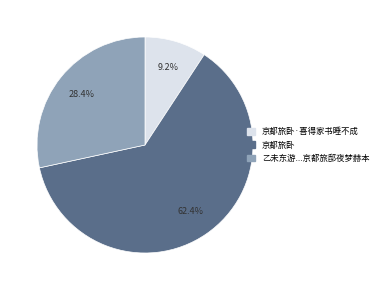

Is there a majority slice in this chart?

Yes